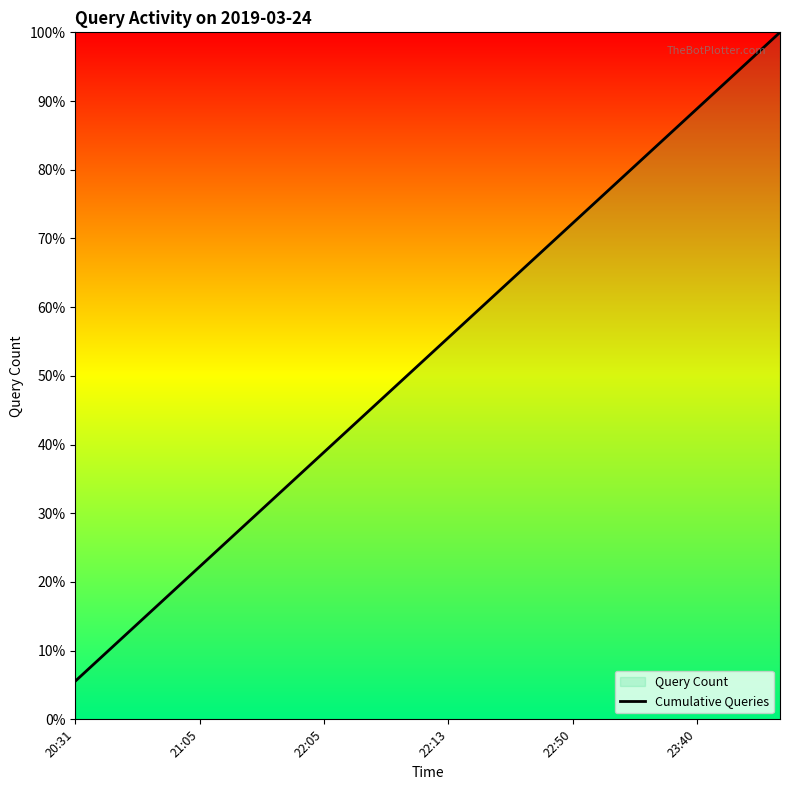

What is the change in value from 21:05 to 22:13?

+33.3